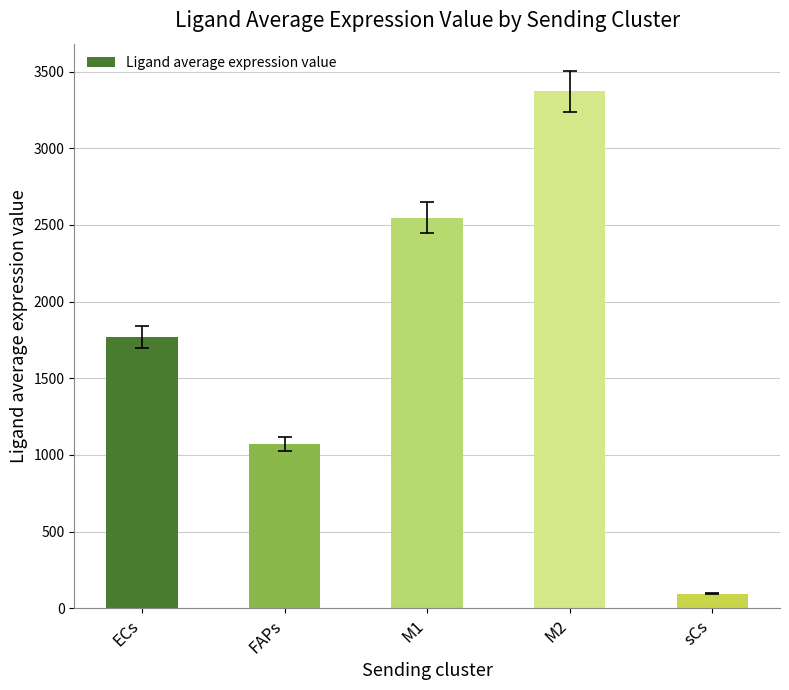

Approximately how many times larger is the value at M1 compared to FAPs?

2.4